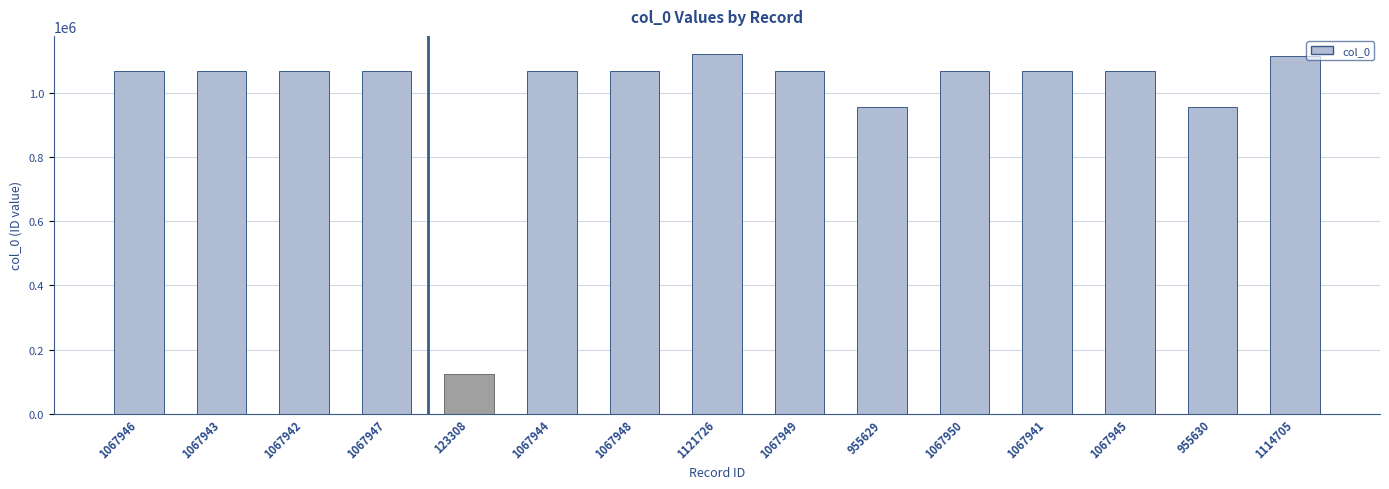

What is the difference between the maximum and minimum values?

998418